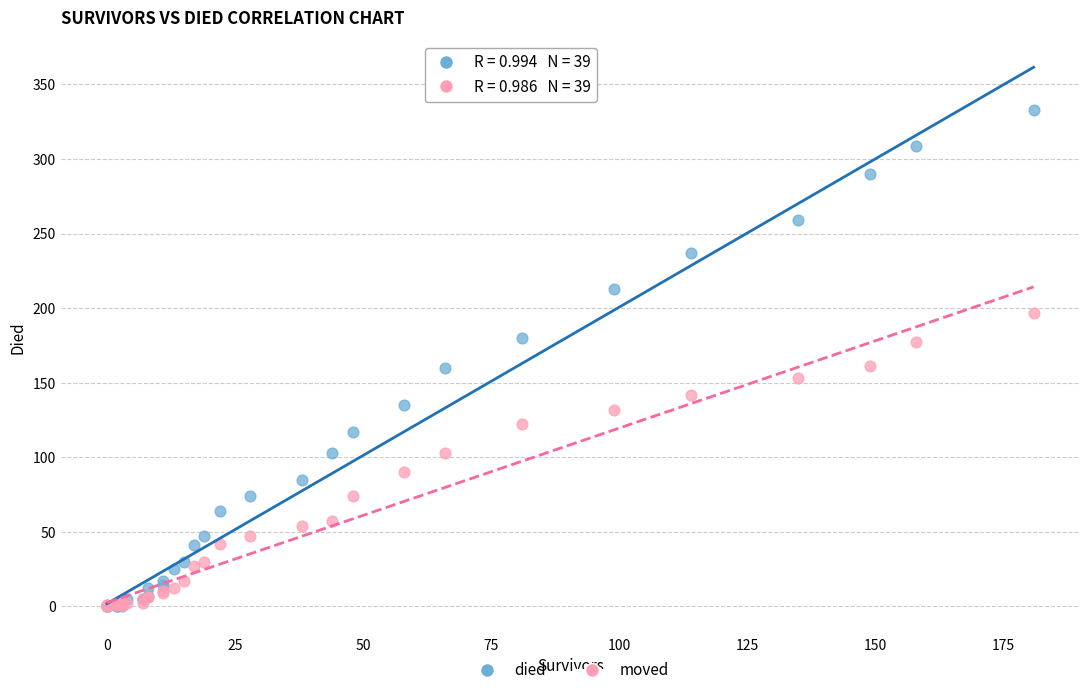

What are all the series names shown in the legend?

died, moved